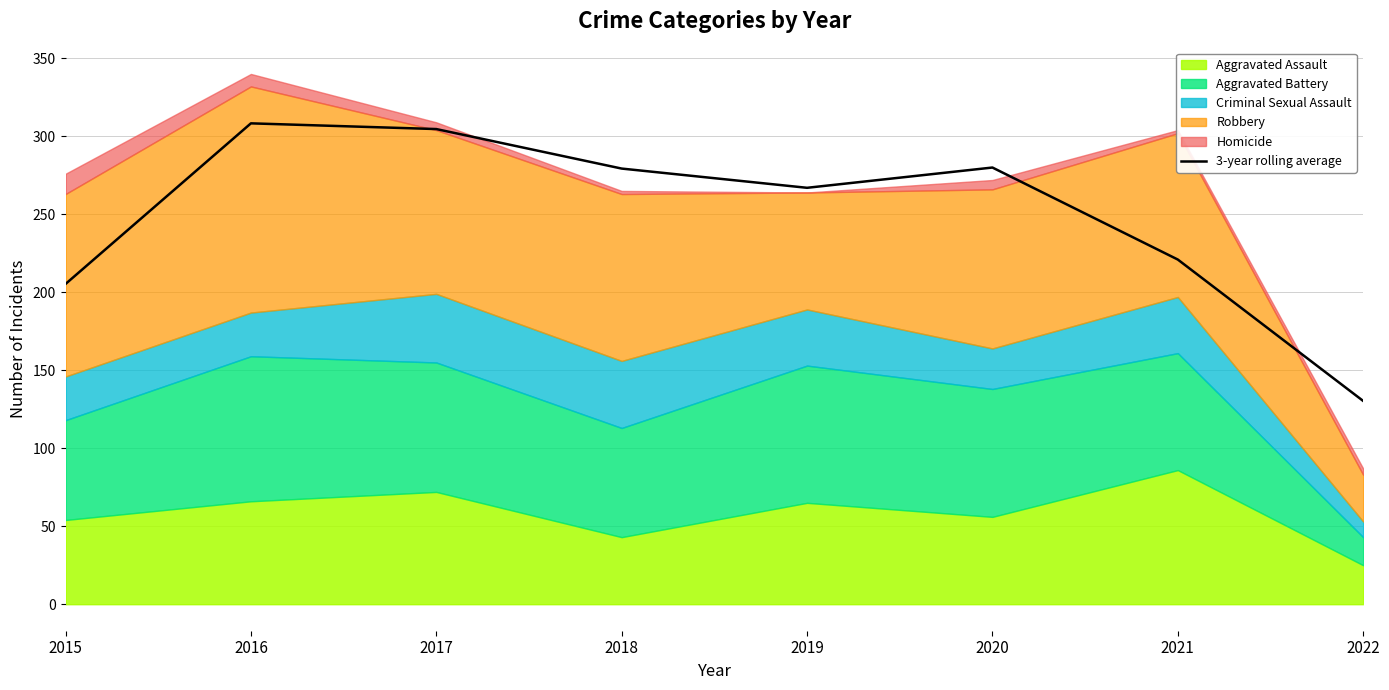

At which label does the data first exceed 279?

2016